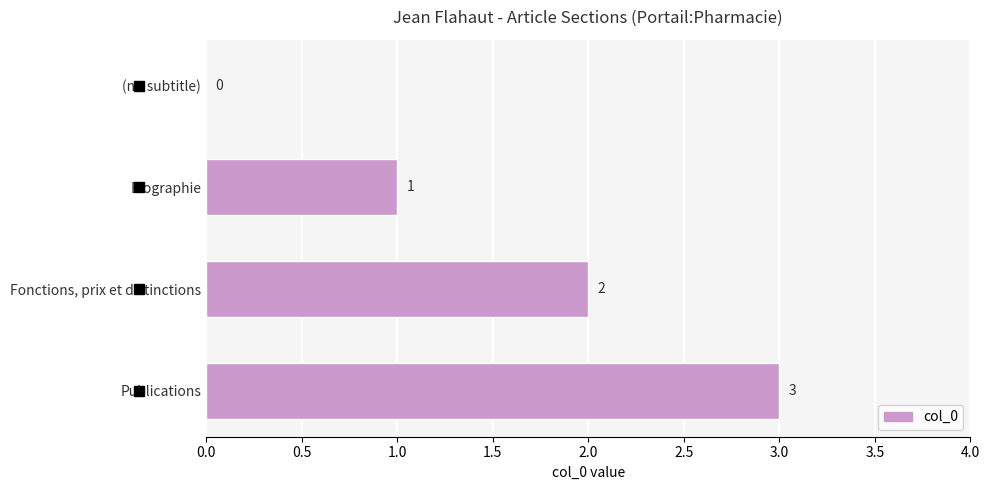

What is the greatest value displayed?

3